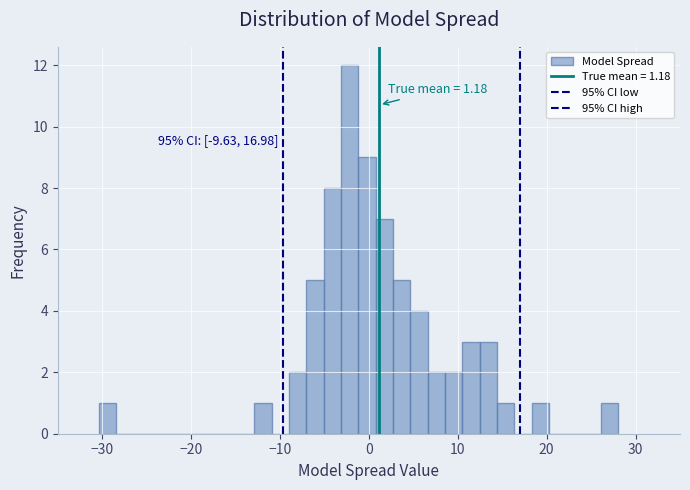

Around what value on the x-axis is the tallest bar? Give the approximate position of its centre, as read against the axis.

-2